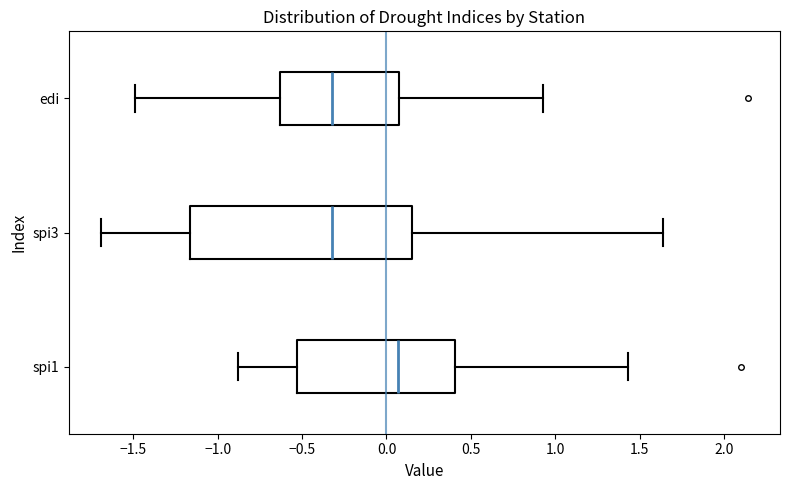

Where does the right whisker of the box for spi1 end on the x-axis? The values are not printed on the chart, so give them approximately, as read against the axis.

1.45